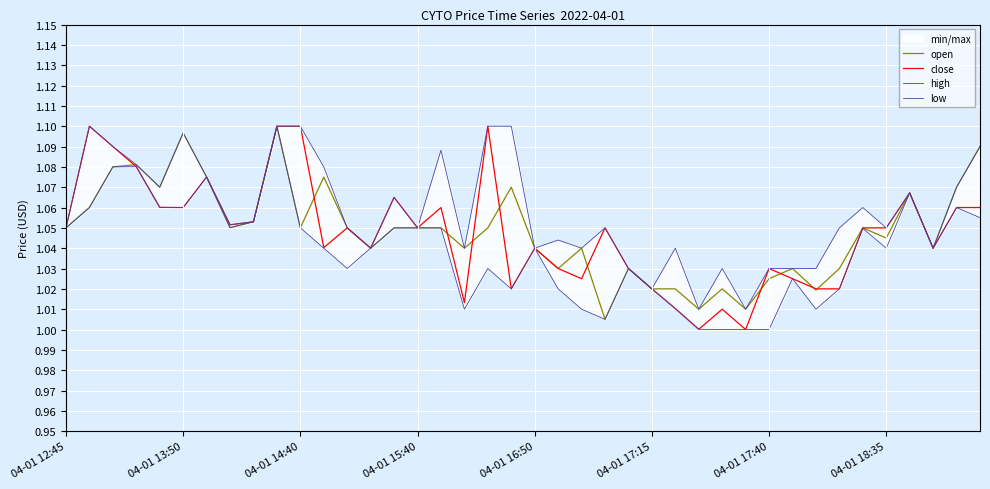

True or false: low and close intersect in this chart.

False